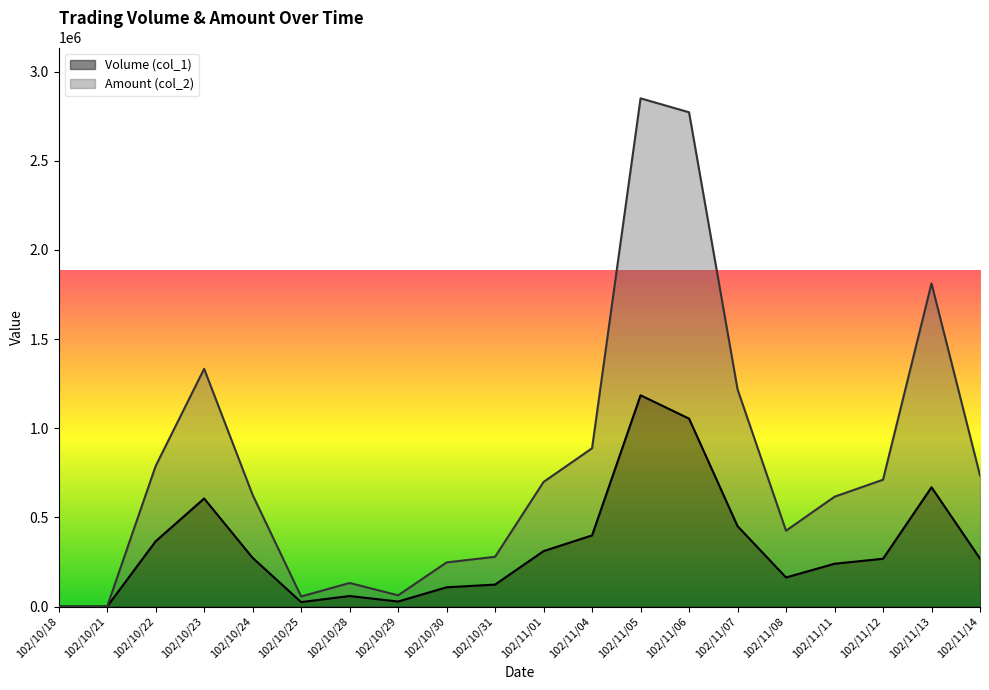

How many lines are shown in the chart?

2